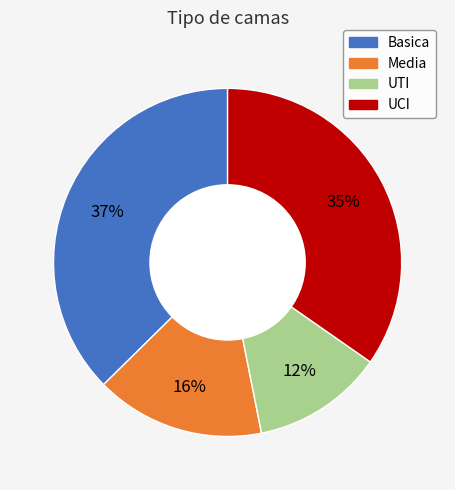

To the nearest percent, what is the difference between the largest and smallest slice percentages?

25%